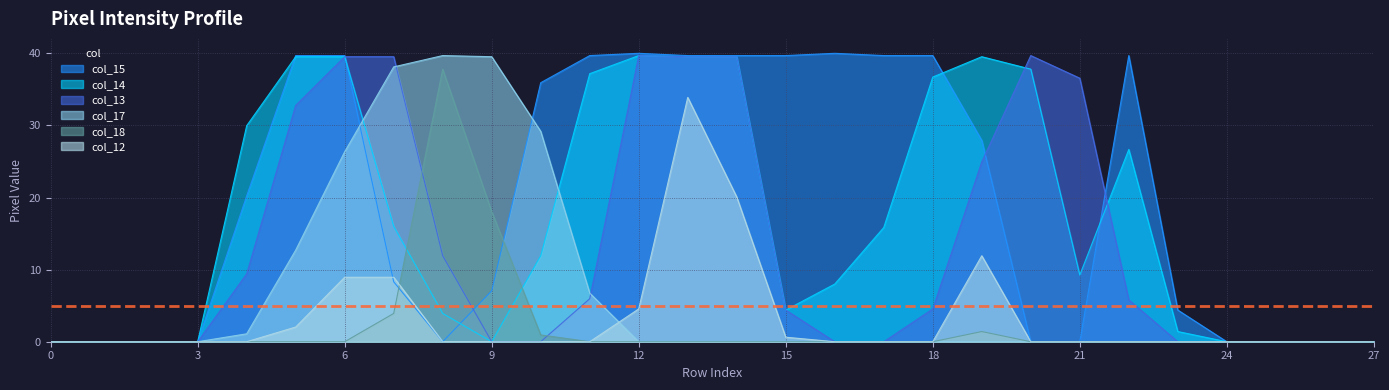

Reading left to right, transcribe all the data shown in this chart.

col_15: 0=0.0	1=0.0	2=0.0	3=0.0	4=20.2	5=39.7	6=39.7	7=8.3	8=0.0	9=7.1	10=35.9	11=39.7	12=40.0	13=39.7	14=39.7	15=39.7	16=40.0	17=39.7	18=39.7	19=27.9	20=0.0	21=0.0	22=39.7	23=4.4	24=0.0	25=0.0	26=0.0	27=0.0
col_14: 0=0.0	1=0.0	2=0.0	3=0.0	4=30.0	5=39.5	6=39.5	7=16.0	8=3.9	9=0.0	10=11.9	11=37.2	12=39.7	13=39.5	14=39.5	15=4.4	16=8.0	17=15.8	18=36.7	19=39.5	20=37.8	21=9.3	22=26.7	23=1.4	24=0.0	25=0.0	26=0.0	27=0.0
col_13: 0=0.0	1=0.0	2=0.0	3=0.0	4=9.4	5=32.8	6=39.5	7=39.5	8=11.9	9=0.0	10=0.0	11=6.0	12=39.7	13=39.5	14=39.5	15=4.4	16=0.0	17=0.0	18=4.5	19=24.9	20=39.7	21=36.5	22=5.8	23=0.0	24=0.0	25=0.0	26=0.0	27=0.0
col_17: 0=0.0	1=0.0	2=0.0	3=0.0	4=1.1	5=12.7	6=26.4	7=38.1	8=39.7	9=39.5	10=29.2	11=6.7	12=0.0	13=0.0	14=0.0	15=0.0	16=0.0	17=0.0	18=0.0	19=0.0	20=0.0	21=0.0	22=0.0	23=0.0	24=0.0	25=0.0	26=0.0	27=0.0
col_18: 0=0.0	1=0.0	2=0.0	3=0.0	4=0.0	5=0.0	6=0.0	7=3.9	8=37.8	9=18.0	10=0.9	11=0.0	12=0.0	13=0.0	14=0.0	15=0.0	16=0.0	17=0.0	18=0.0	19=1.4	20=0.0	21=0.0	22=0.0	23=0.0	24=0.0	25=0.0	26=0.0	27=0.0
col_12: 0=0.0	1=0.0	2=0.0	3=0.0	4=0.0	5=2.0	6=8.9	7=8.9	8=0.0	9=0.0	10=0.0	11=0.0	12=4.5	13=33.9	14=20.1	15=0.6	16=0.0	17=0.0	18=0.0	19=11.9	20=0.0	21=0.0	22=0.0	23=0.0	24=0.0	25=0.0	26=0.0	27=0.0